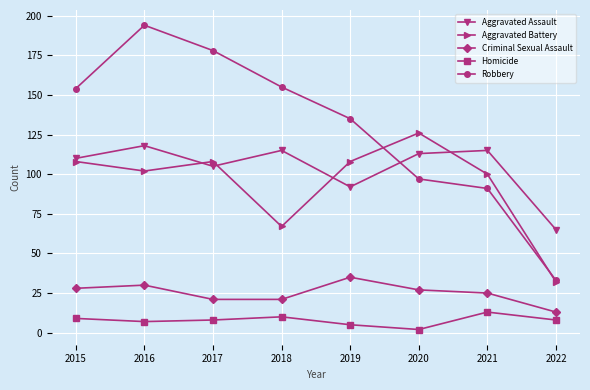

What are all the series names shown in the legend?

Aggravated Assault, Aggravated Battery, Criminal Sexual Assault, Homicide, Robbery